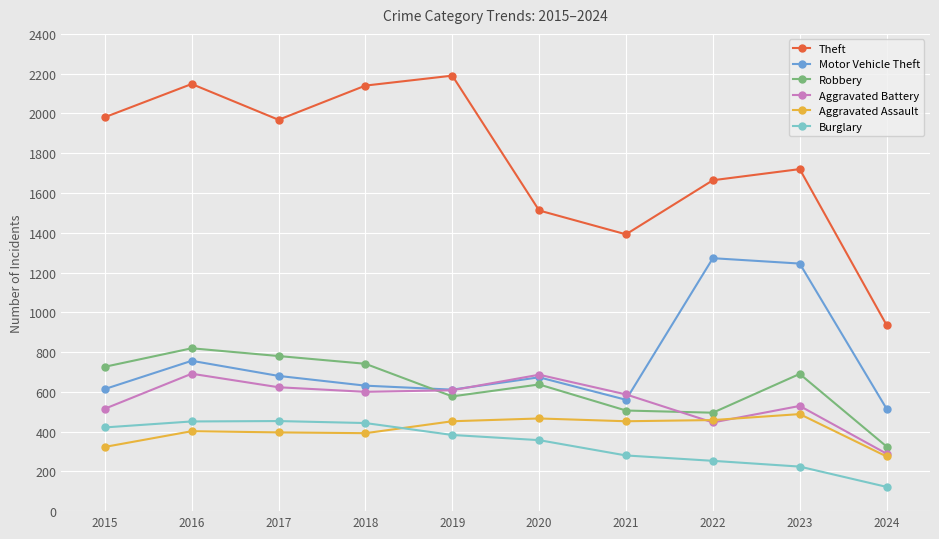

At how many categories does at least one series exceed 269?

10